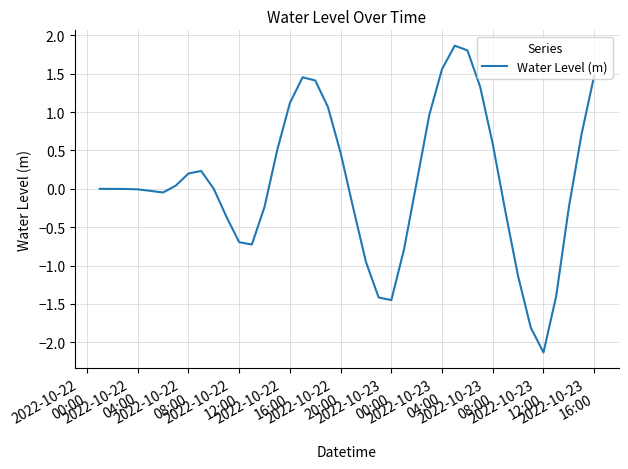

What is the difference between the maximum and minimum values?

4.0